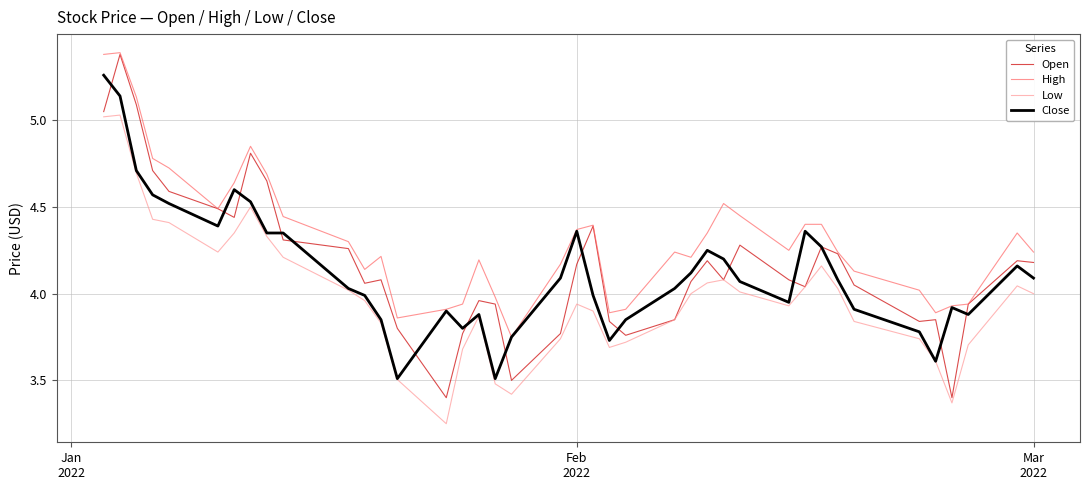

Which series has the largest range (max minus min)?

Open